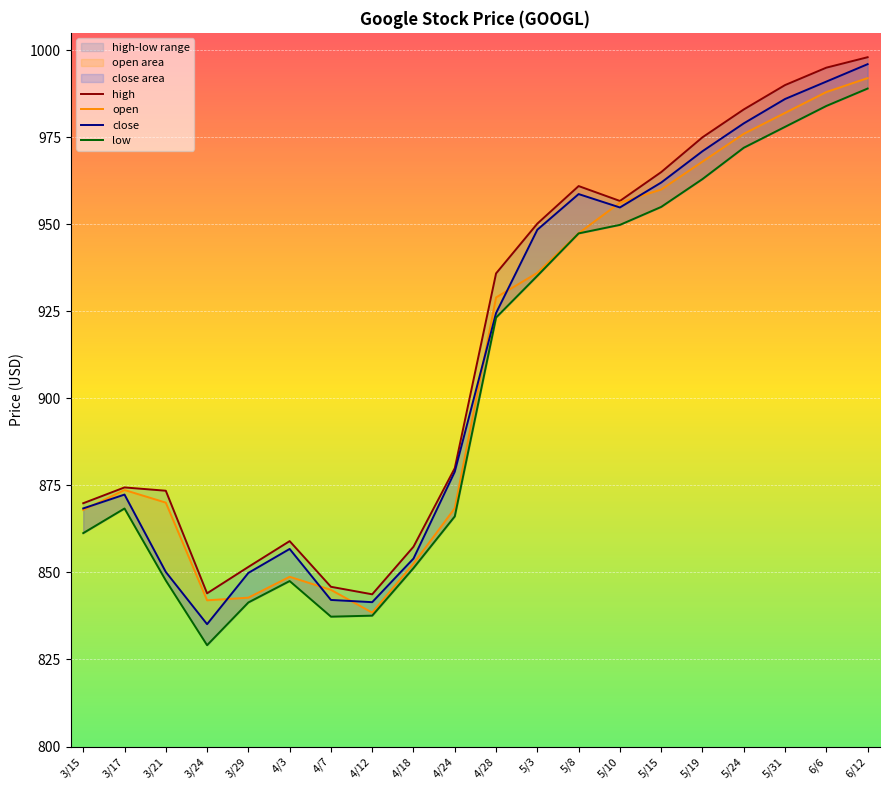

True or false: low has more than 0 interior local peaks.

True